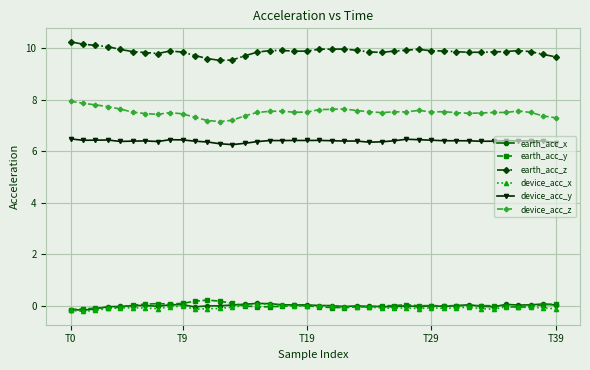

What is the maximum value shown in the chart?

10.2